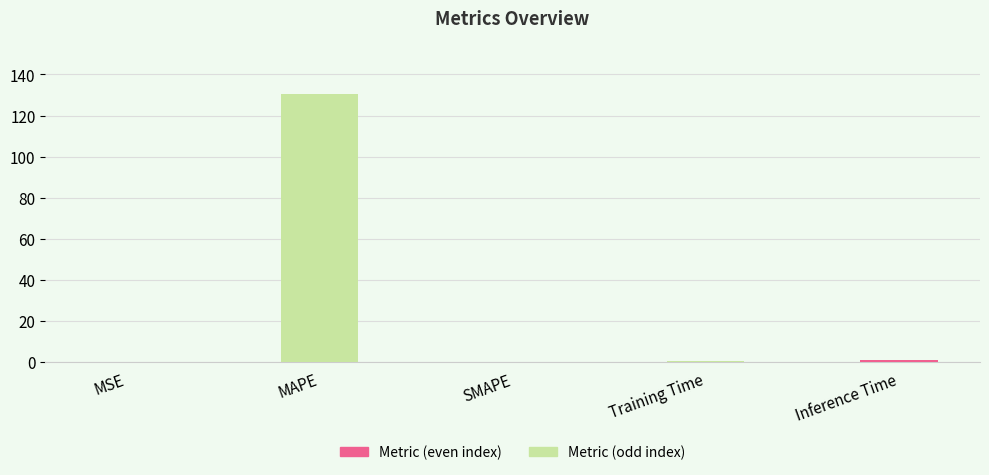

What is the difference between the values at MSE and MAPE?

130.4